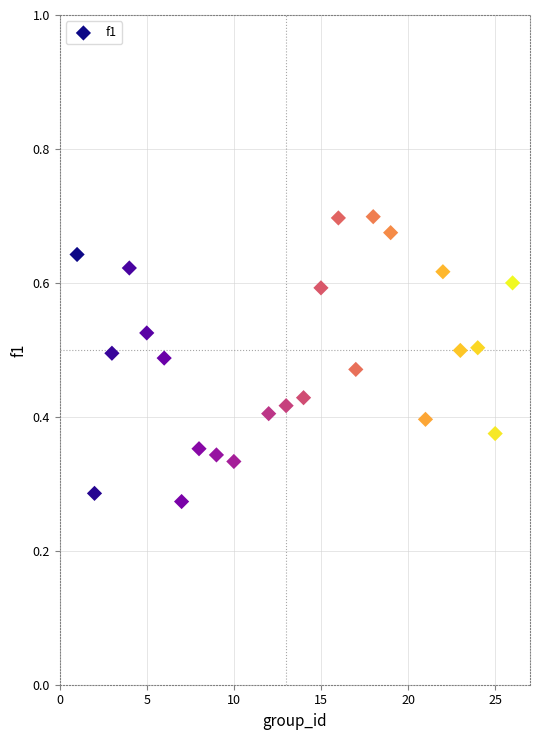

What is the range of X values (max minus min)?

25.0